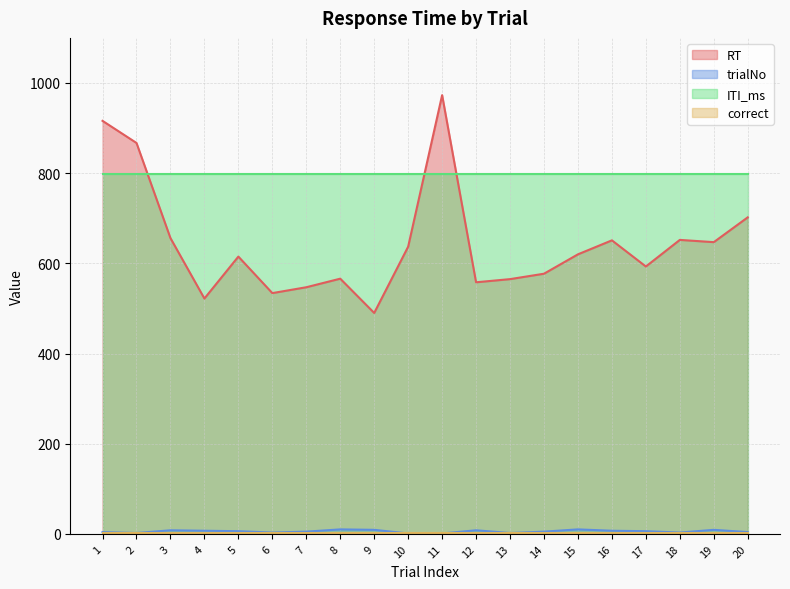

Which series changed the most between 8 and 20?

RT